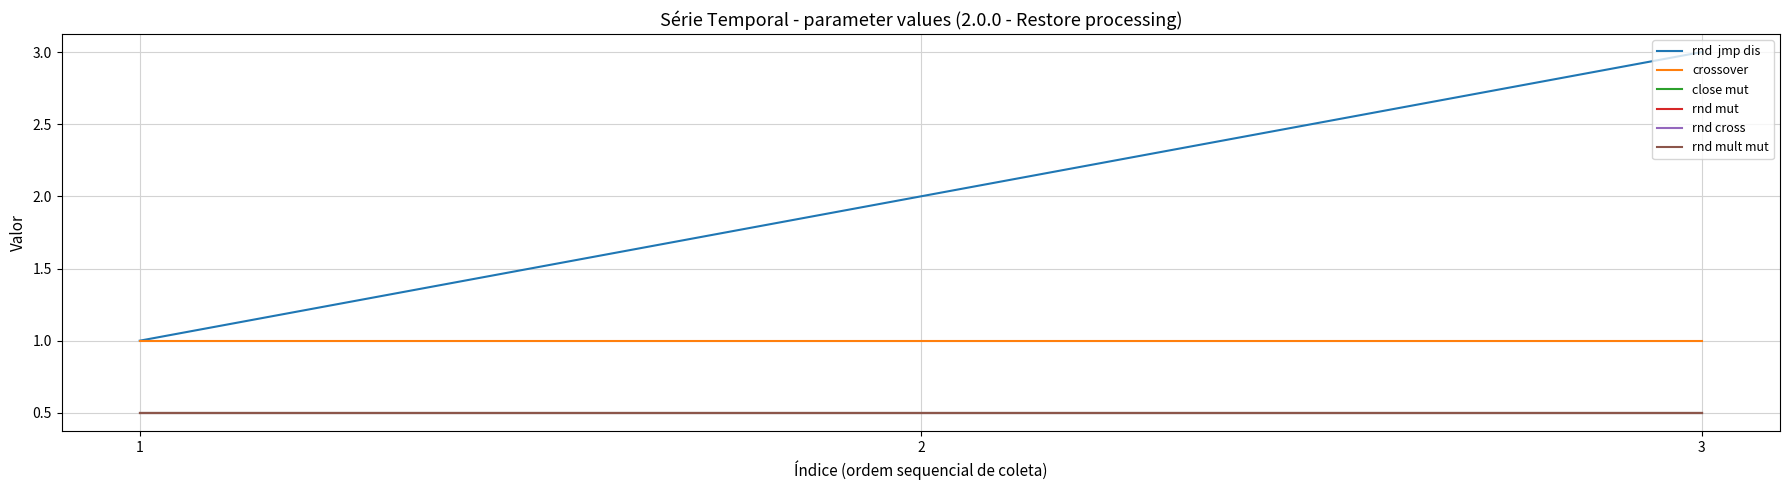

How many lines are shown in the chart?

6